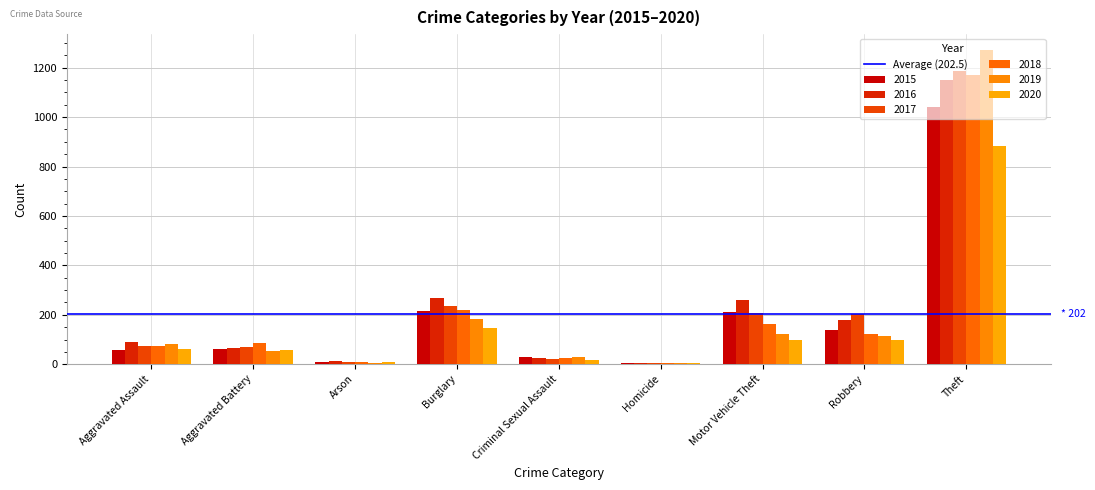

At how many categories does at least one series exceed 122?

4